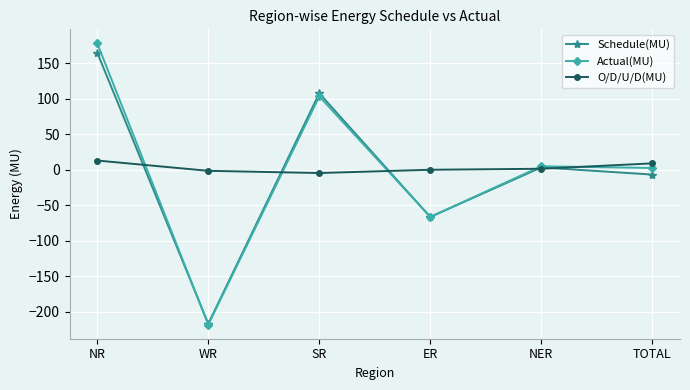

What position from the right is TOTAL?

1